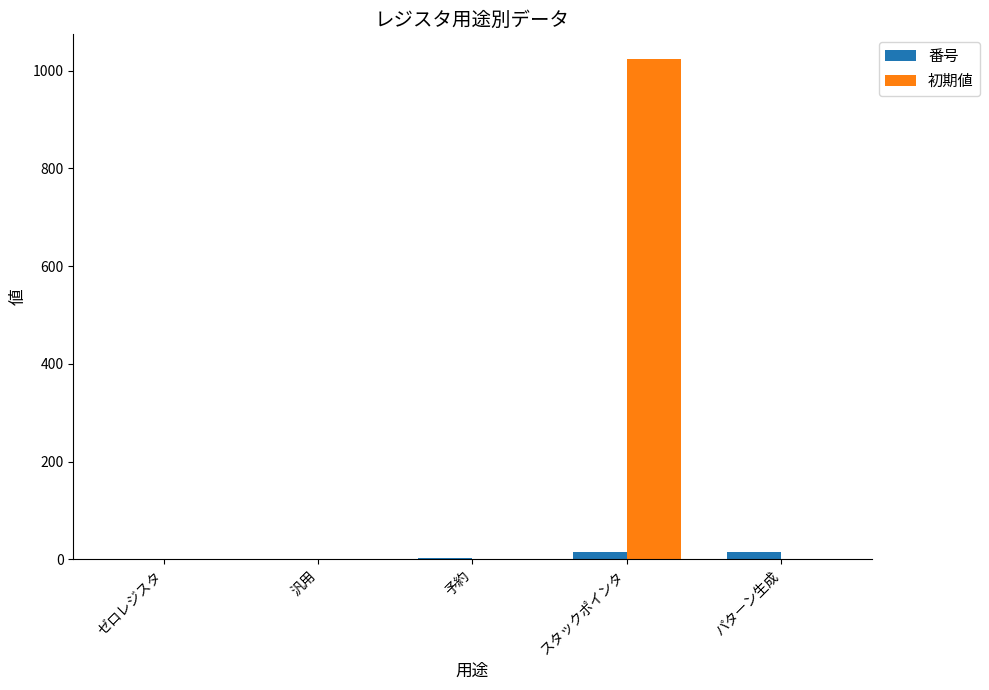

The value of 初期値 at パターン生成 is 0. True or false?

True